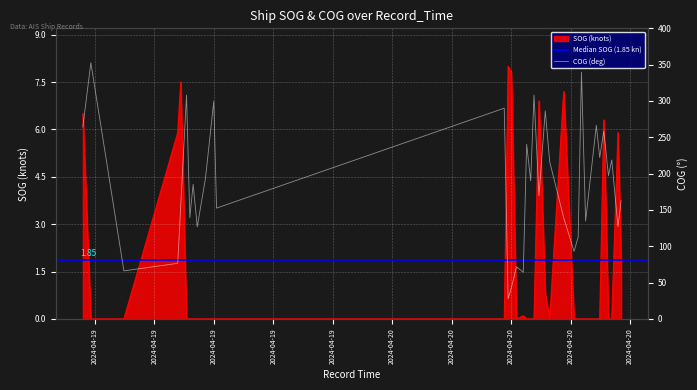

What position from the right is 2024-04-19 14:21:06?

28